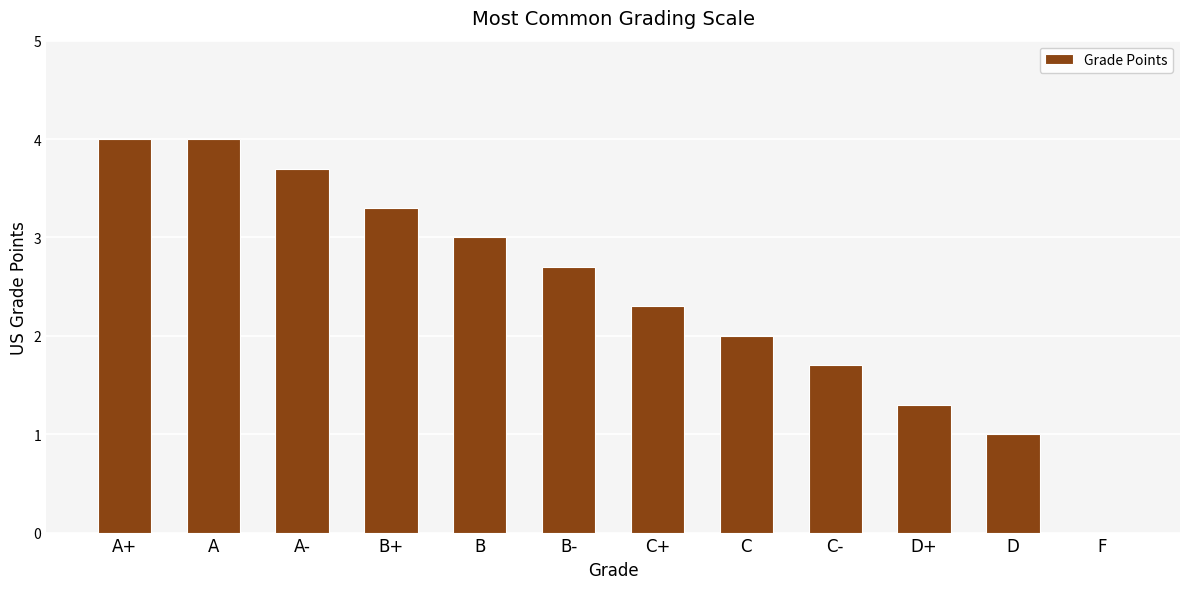

Reading right to left, transcribe all the data shown in this chart.

F=0.0	D=1.0	D+=1.3	C-=1.7	C=2.0	C+=2.3	B-=2.7	B=3.0	B+=3.3	A-=3.7	A=4.0	A+=4.0